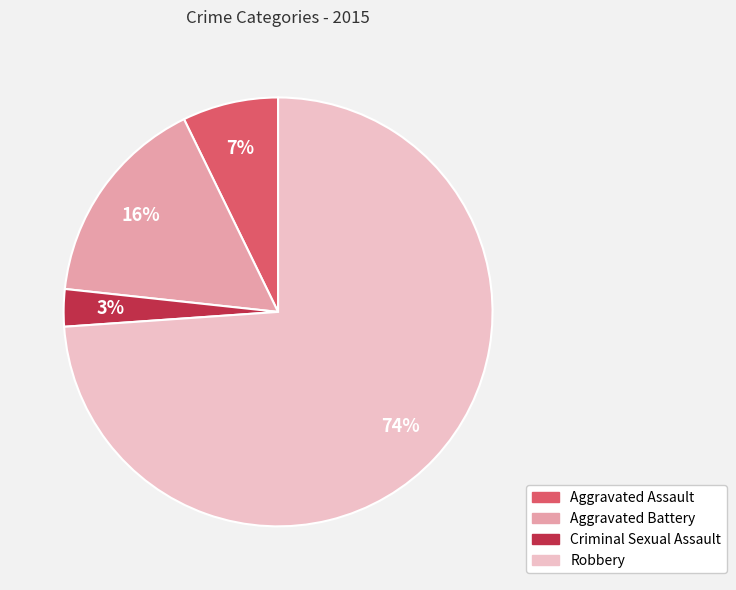

Do Aggravated Assault and Robbery together represent more than half of the pie?

Yes